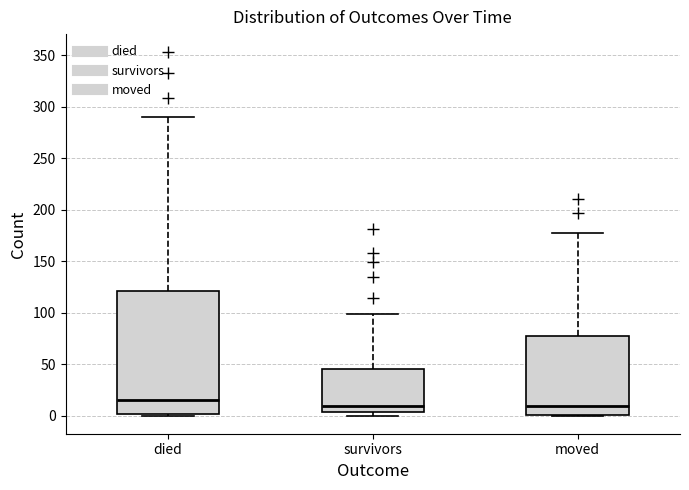

Which box has the highest median line?

died